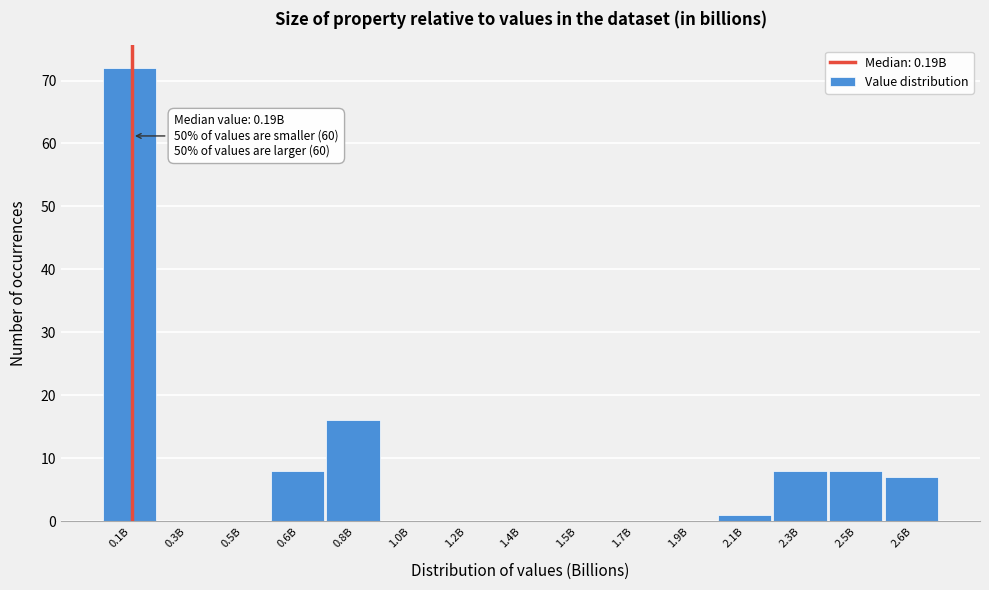

Reading right to left, transcribe all the data shown in this chart.

2.6B=7	2.5B=8	2.3B=8	2.1B=1	1.9B=0	1.7B=0	1.5B=0	1.4B=0	1.2B=0	1.0B=0	0.8B=16	0.6B=8	0.5B=0	0.3B=0	0.1B=72